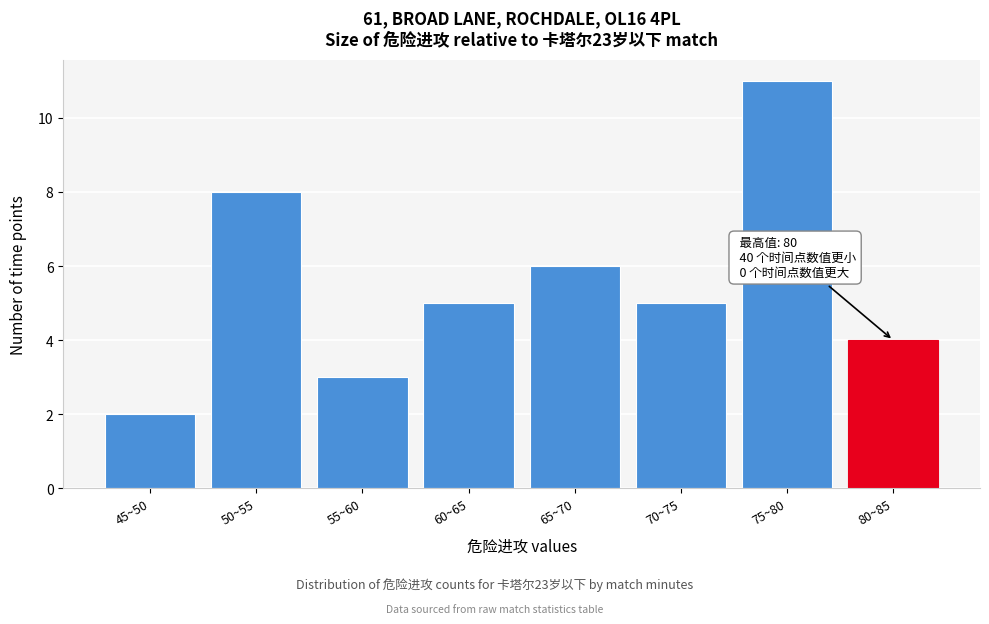

Reading left to right, extract all data points from this chart.

2	8	3	5	6	5	11	4